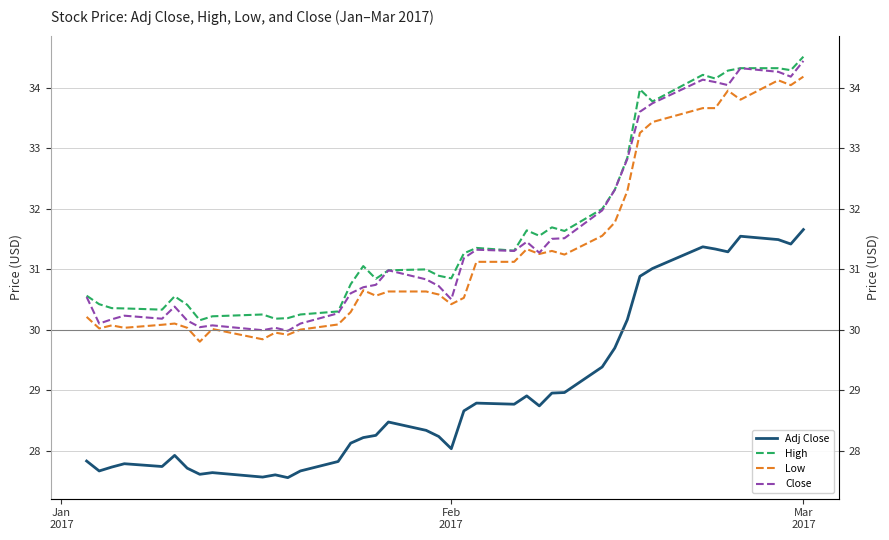

Reading left to right, transcribe all the data shown in this chart.

Adj Close: 27.8	27.7	27.7	27.8	27.7	27.9	27.7	27.6	27.6	27.6	27.6	27.6	27.7	27.8	28.1	28.2	28.3	28.5	28.3	28.2	28.0	28.7	28.8	28.8	28.9	28.7	29.0	29.0	29.4	29.7	30.2	30.9	31.0	31.4	31.3	31.3	31.5	31.5	31.4	31.7
High: 30.6	30.4	30.4	30.4	30.3	30.6	30.4	30.2	30.2	30.2	30.2	30.2	30.2	30.3	30.8	31.1	30.8	31.0	31.0	30.9	30.8	31.3	31.4	31.3	31.6	31.6	31.7	31.6	32.0	32.3	32.8	34.0	33.8	34.2	34.1	34.3	34.3	34.3	34.3	34.5
Low: 30.2	30.0	30.1	30.0	30.1	30.1	30.0	29.8	30.0	29.8	29.9	29.9	30.0	30.1	30.3	30.6	30.6	30.6	30.6	30.6	30.4	30.5	31.1	31.1	31.3	31.2	31.3	31.2	31.6	31.8	32.3	33.2	33.4	33.7	33.7	34.0	33.8	34.1	34.0	34.2
Close: 30.5	30.1	30.2	30.2	30.2	30.4	30.1	30.0	30.1	30.0	30.0	30.0	30.1	30.3	30.6	30.7	30.7	31.0	30.8	30.7	30.5	31.2	31.3	31.3	31.4	31.3	31.5	31.5	32.0	32.3	32.8	33.6	33.7	34.1	34.1	34.0	34.3	34.3	34.2	34.4